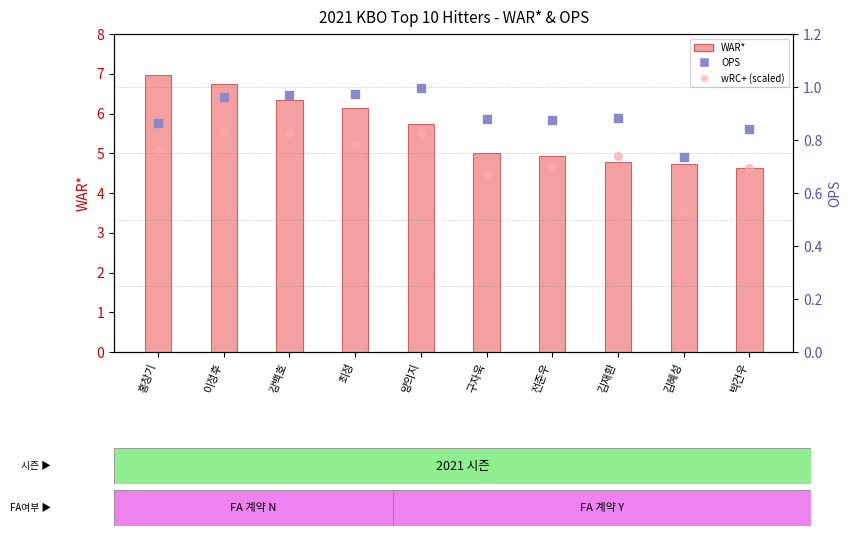

Which series contains the lowest Y value?

wRC+ (scaled)